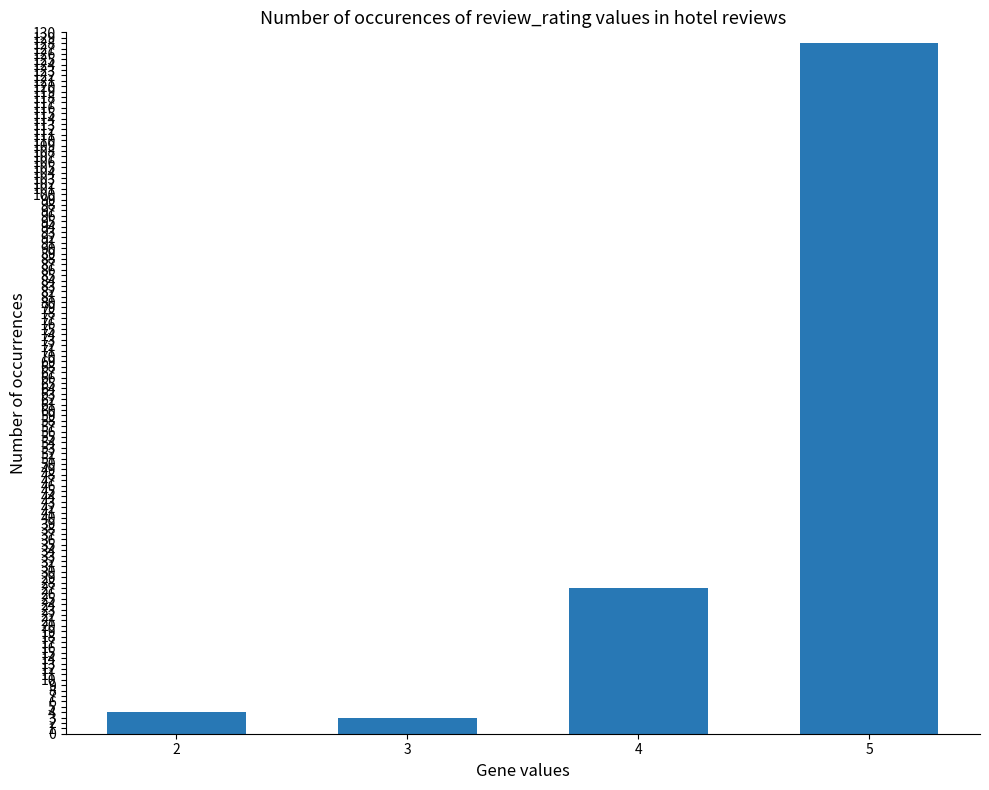

What is the change in value from 2 to 5?

+124